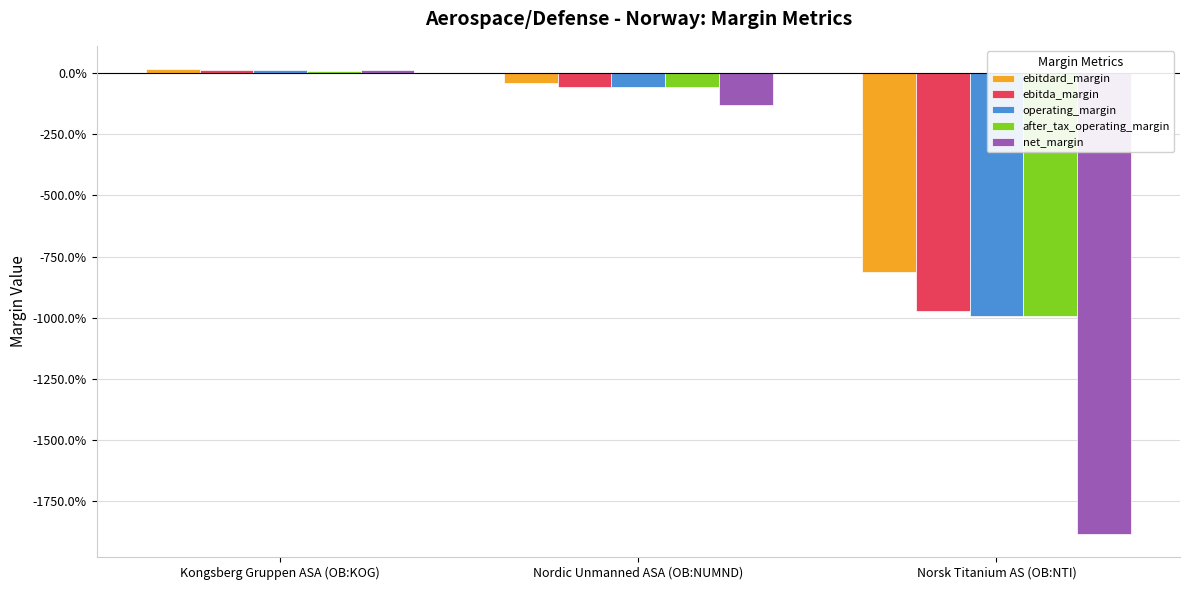

Which series has the largest total across all categories?

ebitdard_margin